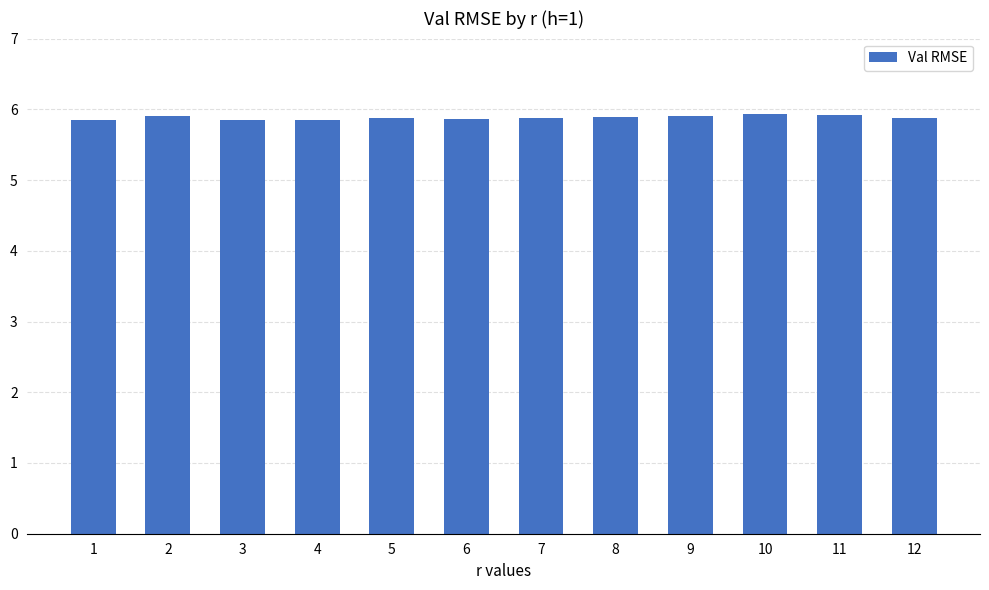

What is the average value?

5.9